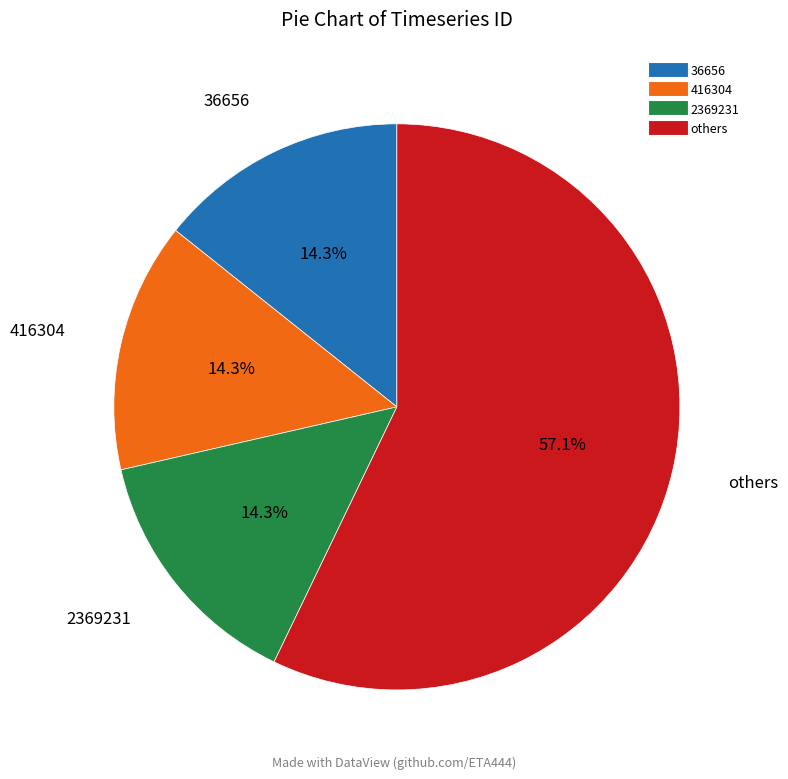

How many slices are in this pie chart?

4